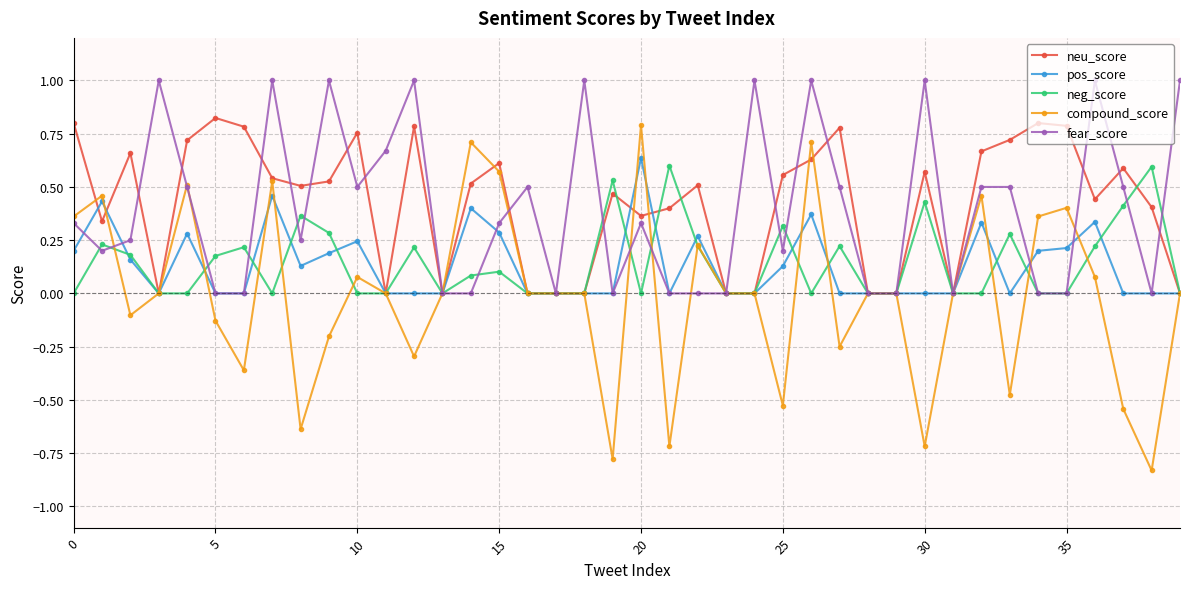

True or false: neu_score has more than 2 interior local peaks.

True